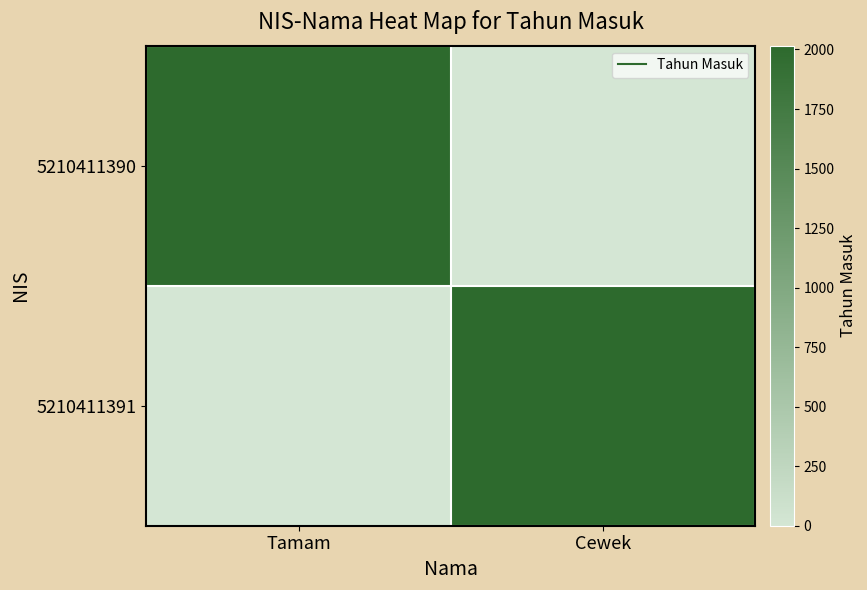

At which category is the sum across all series the highest?

Cewek